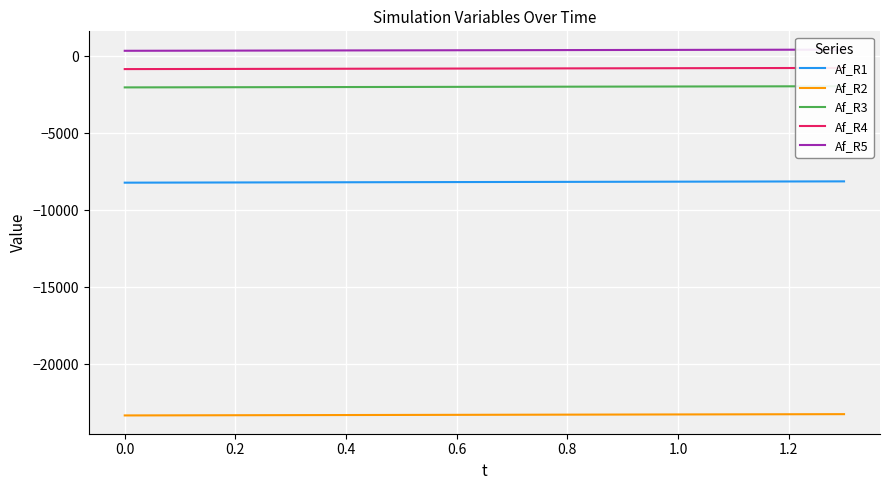

True or false: Af_R2 and Af_R1 cross at least once.

False